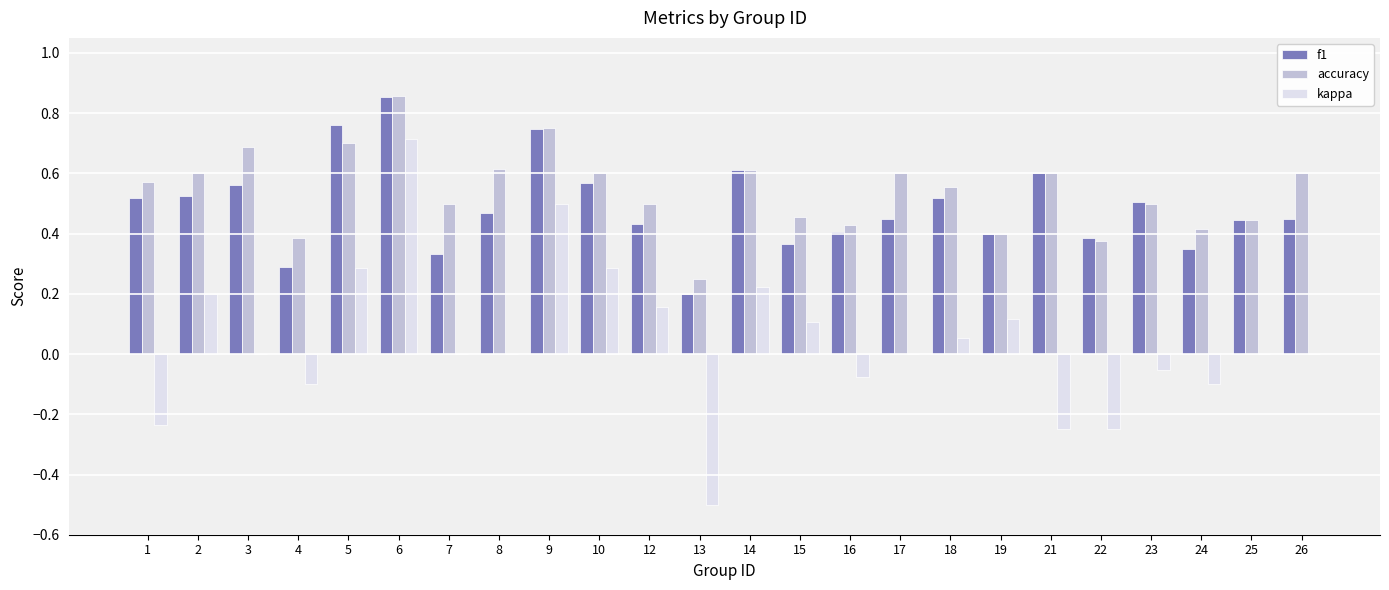

What is the sum of all accuracy values?

13.0